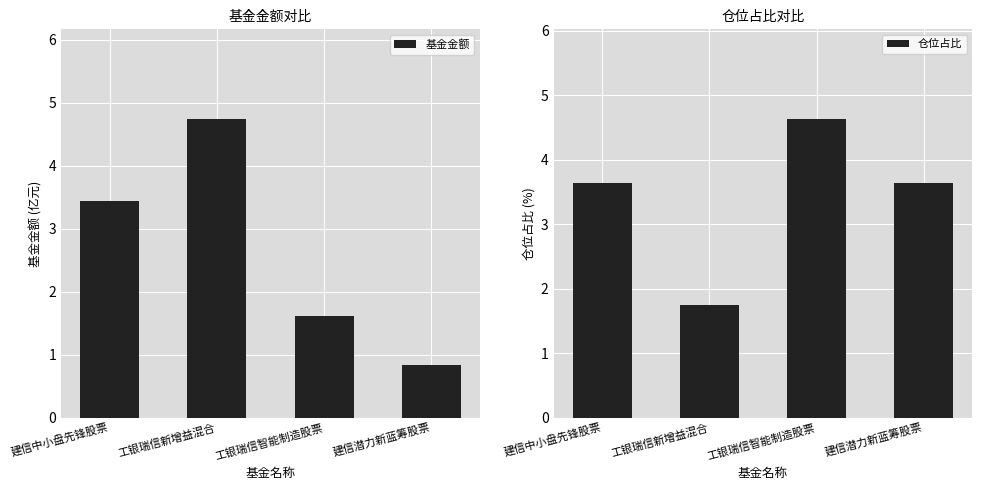

What is the difference between the second highest and second lowest values in the 基金金额 series?

1.8